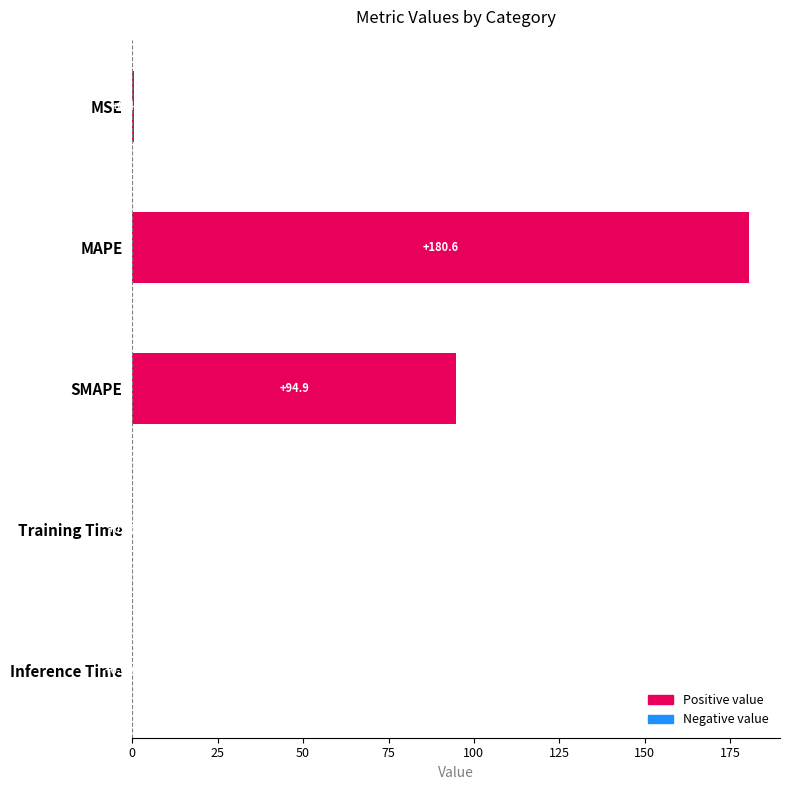

How many series are shown in this chart?

1